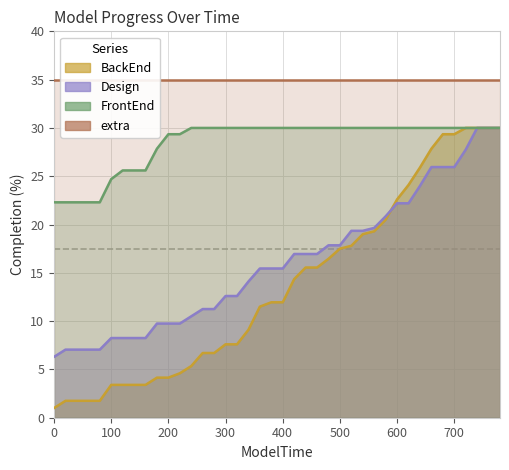

What is the average value of the FrontEnd series?

28.5